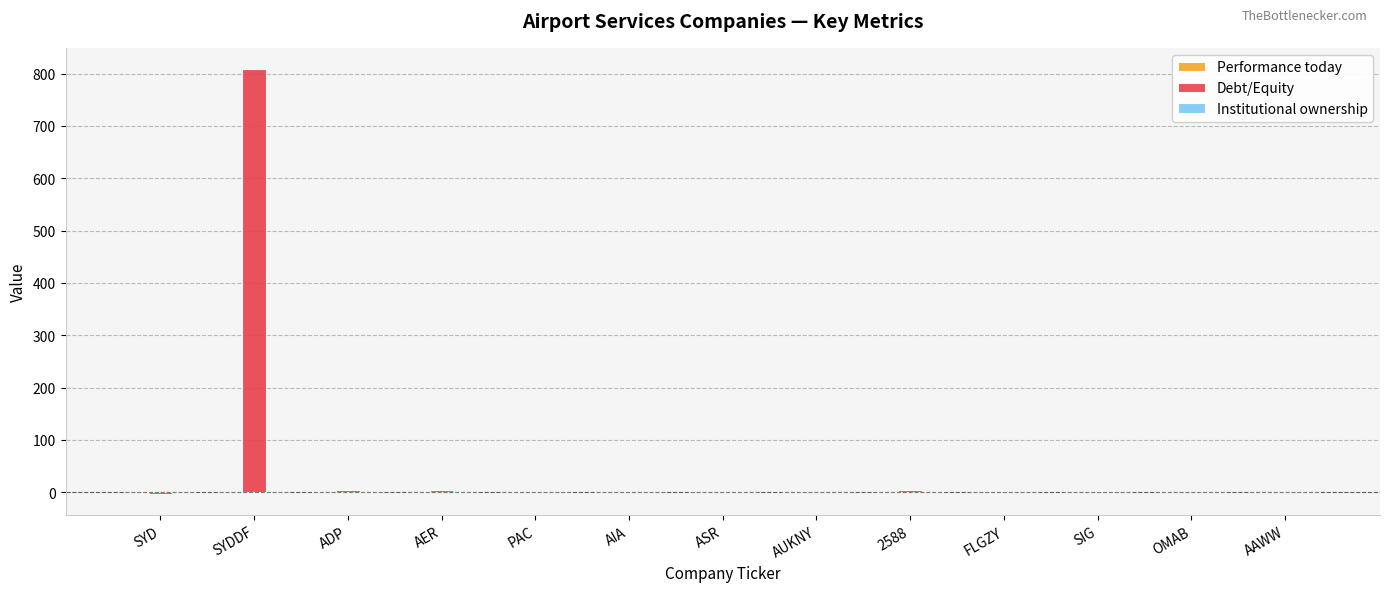

Which label corresponds to the largest value in the chart?

SYDDF